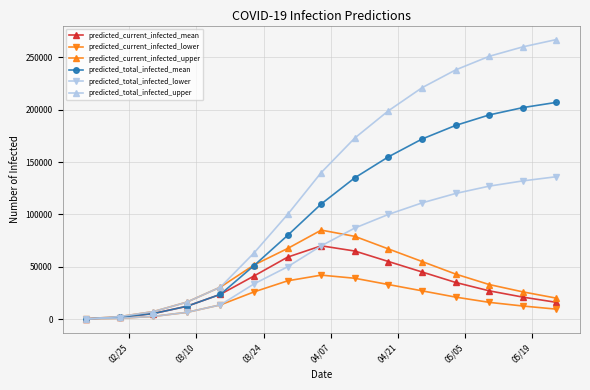

Rank the series by their maximum value, from lowest to highest.

predicted_current_infected_lower, predicted_current_infected_mean, predicted_current_infected_upper, predicted_total_infected_lower, predicted_total_infected_mean, predicted_total_infected_upper